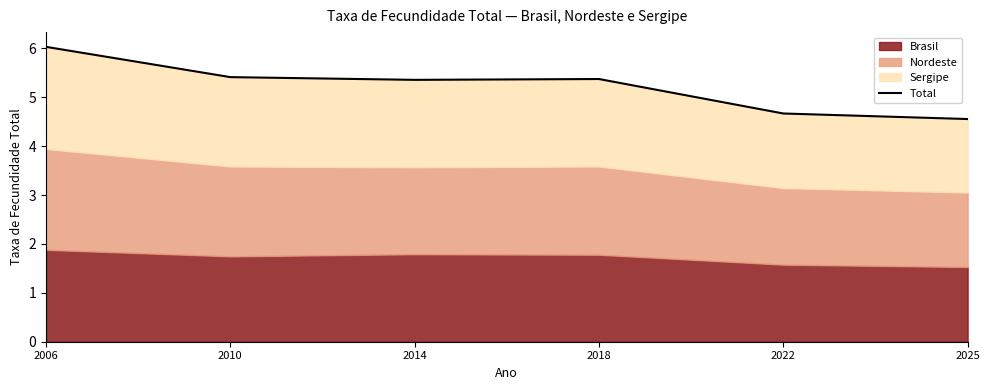

True or false: the data shows 2.3 at 2010.

False